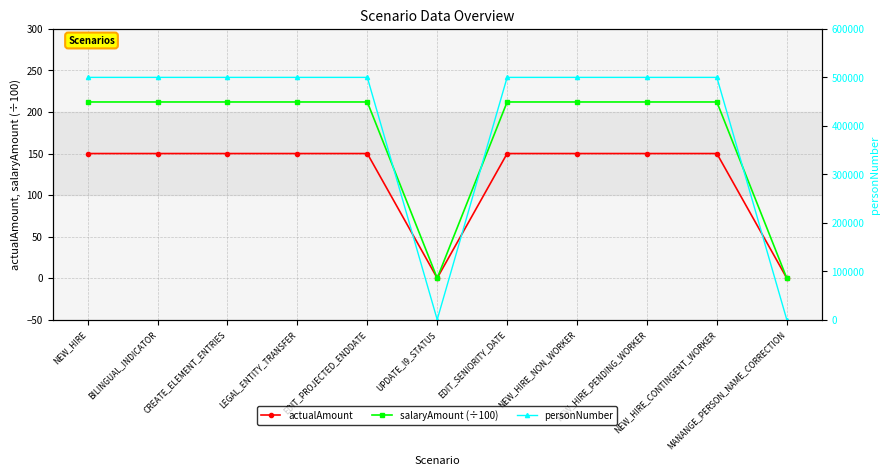

What is the label of the 11th point from the left?

MANANGE_PERSON_NAME_CORRECTION